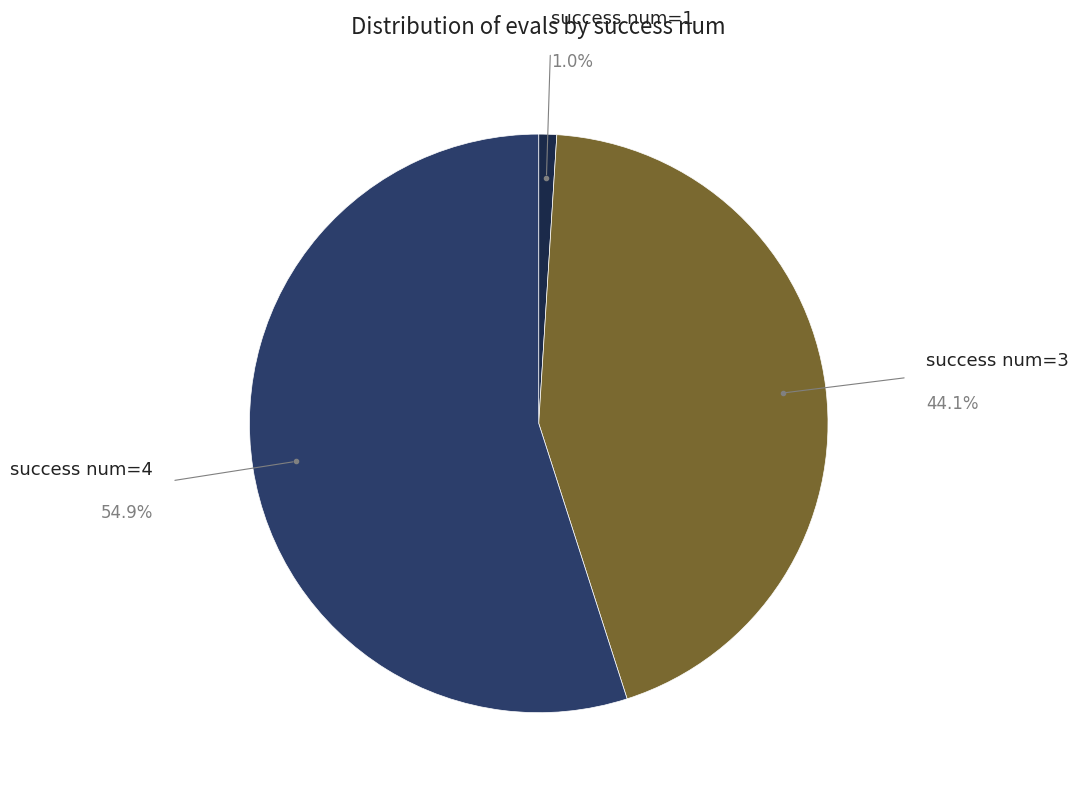

Is there a majority slice in this chart?

Yes